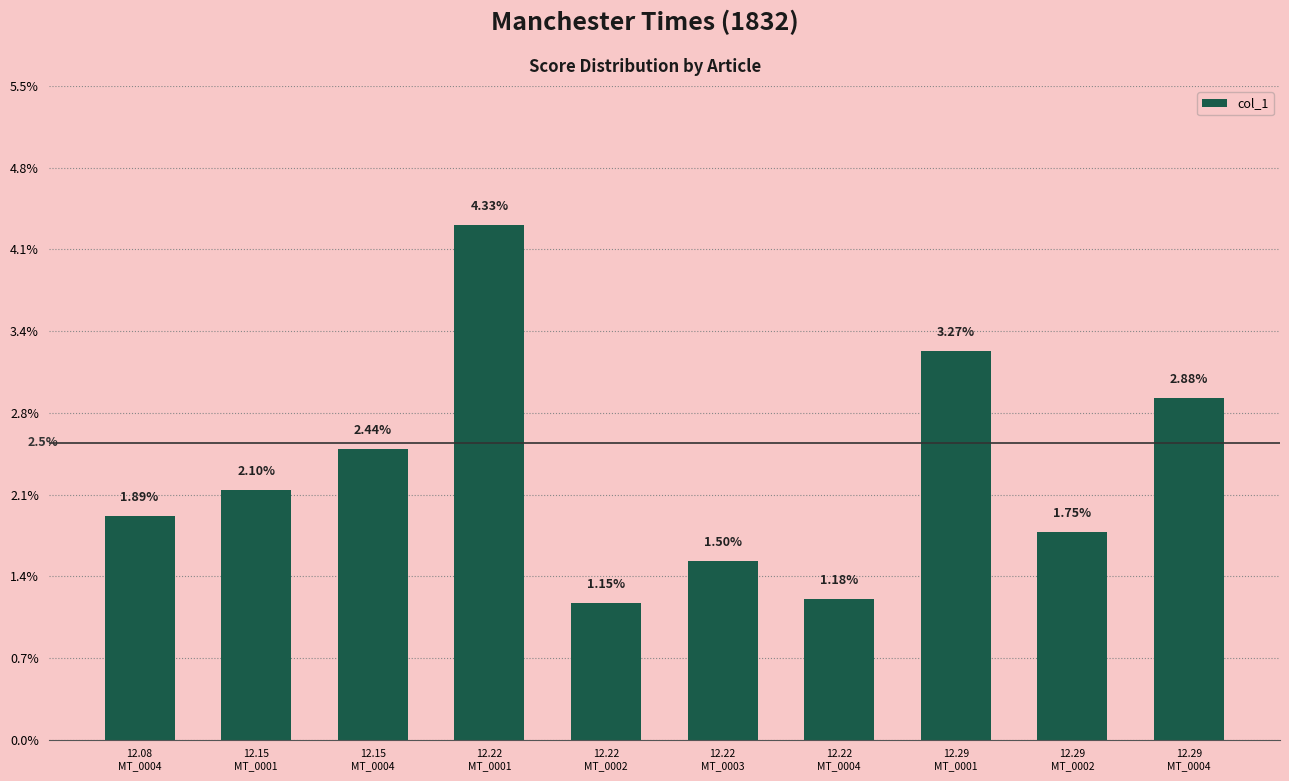

Rank the categories by value from lowest to highest.

12.22
MT_0002, 12.22
MT_0004, 12.22
MT_0003, 12.29
MT_0002, 12.08
MT_0004, 12.15
MT_0001, 12.15
MT_0004, 12.29
MT_0004, 12.29
MT_0001, 12.22
MT_0001